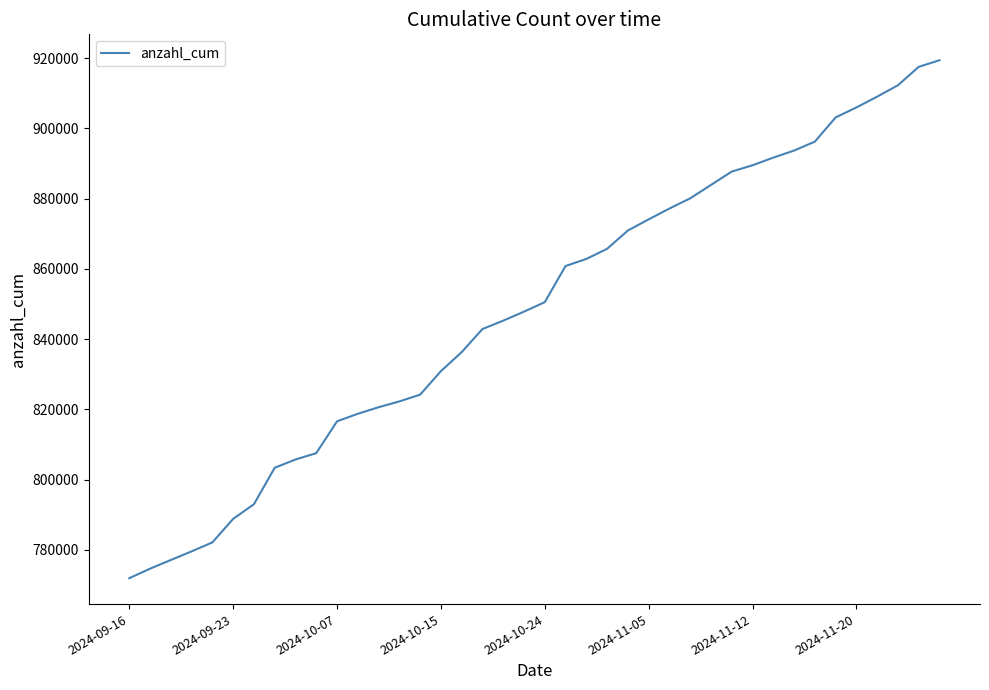

Count the number of data series in this chart.

1